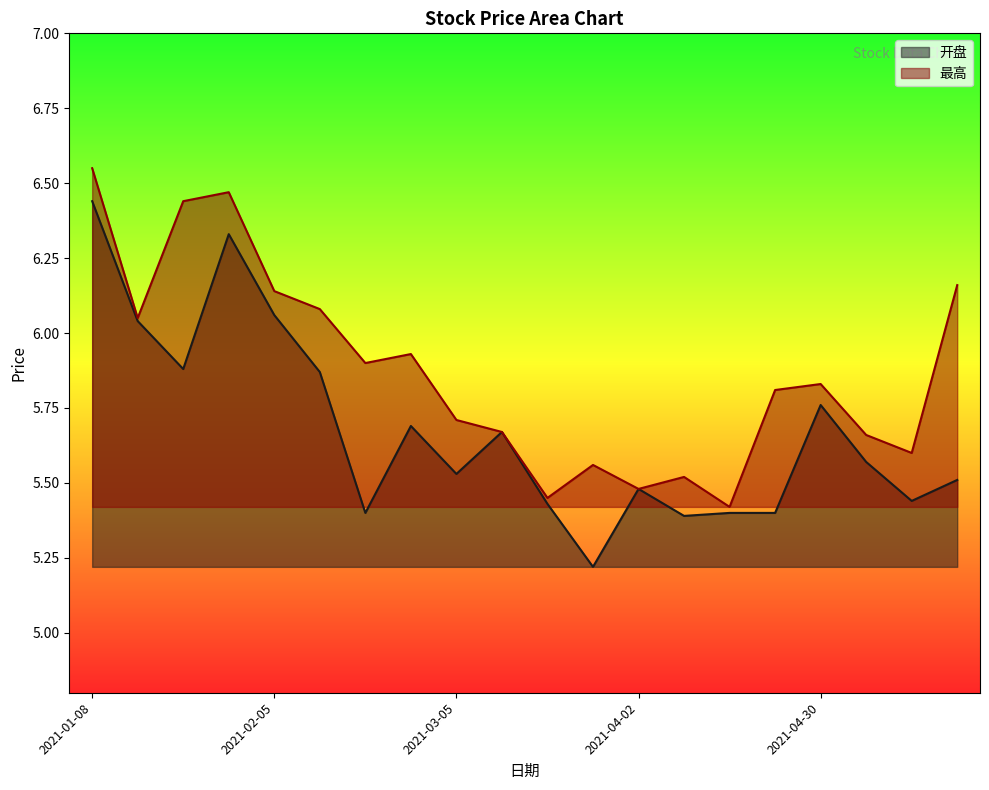

What is the value of the 最高 point at the 9th from the left?

5.7